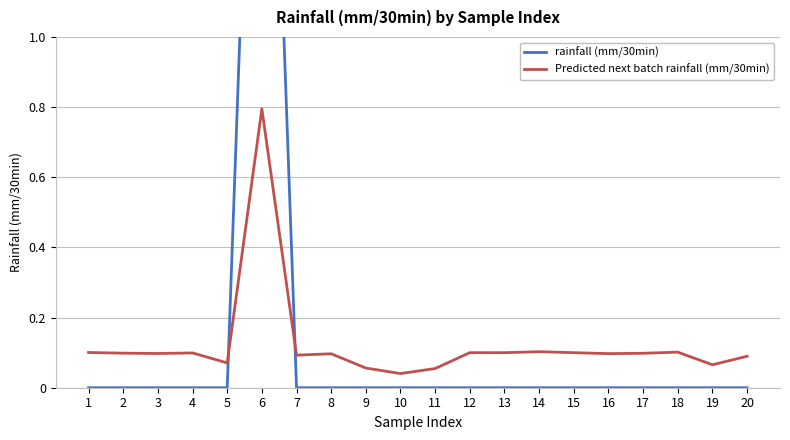

What is the maximum value for Predicted next batch rainfall (mm/30min)?

0.8